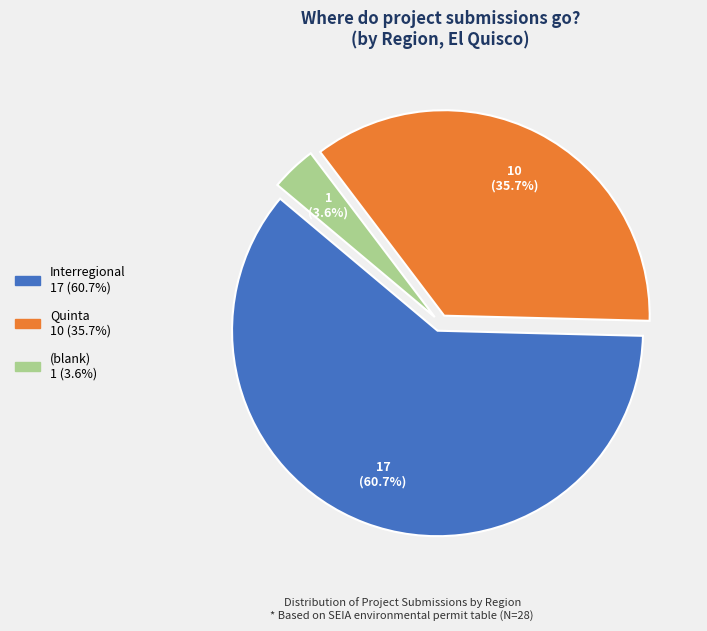

How many slices are in this pie chart?

3